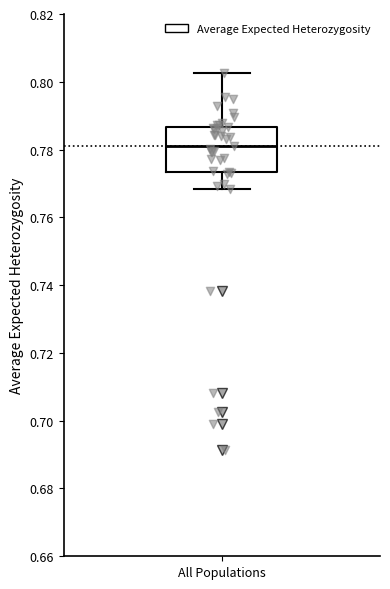

Transcribe this box plot: give where the median line is, the range the box spans, and where the two whiskers end, as read against the y-axis. The values are not printed on the chart, so give them approximately, as read against the axis.

median 0.782, box 0.774 to 0.786, whiskers 0.768 to 0.802